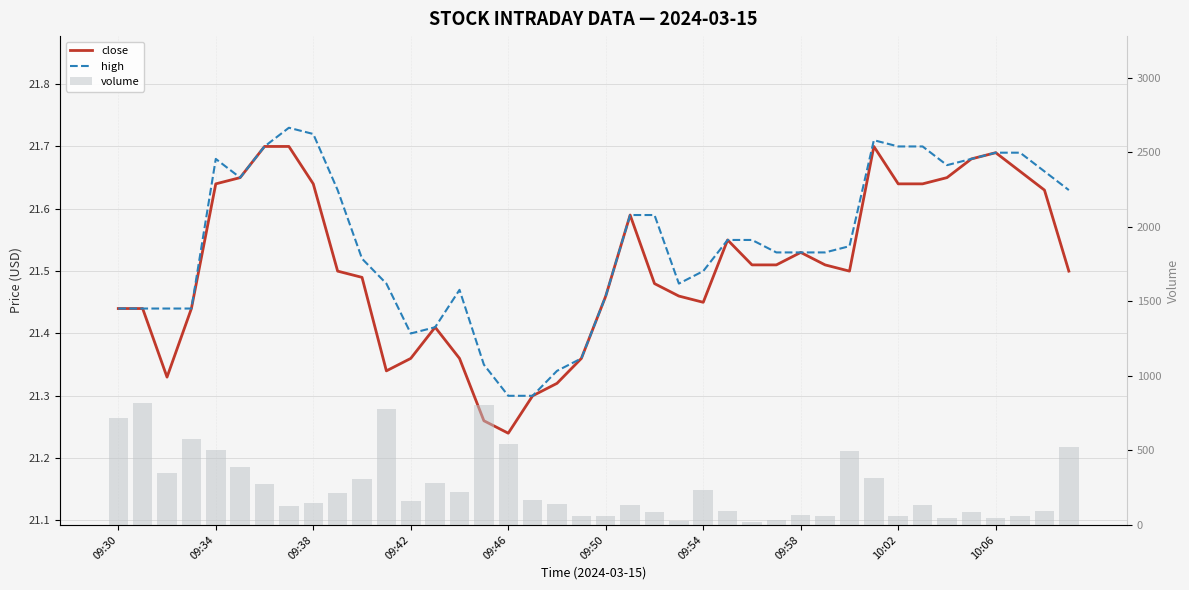

What is the maximum value for volume?

820.0